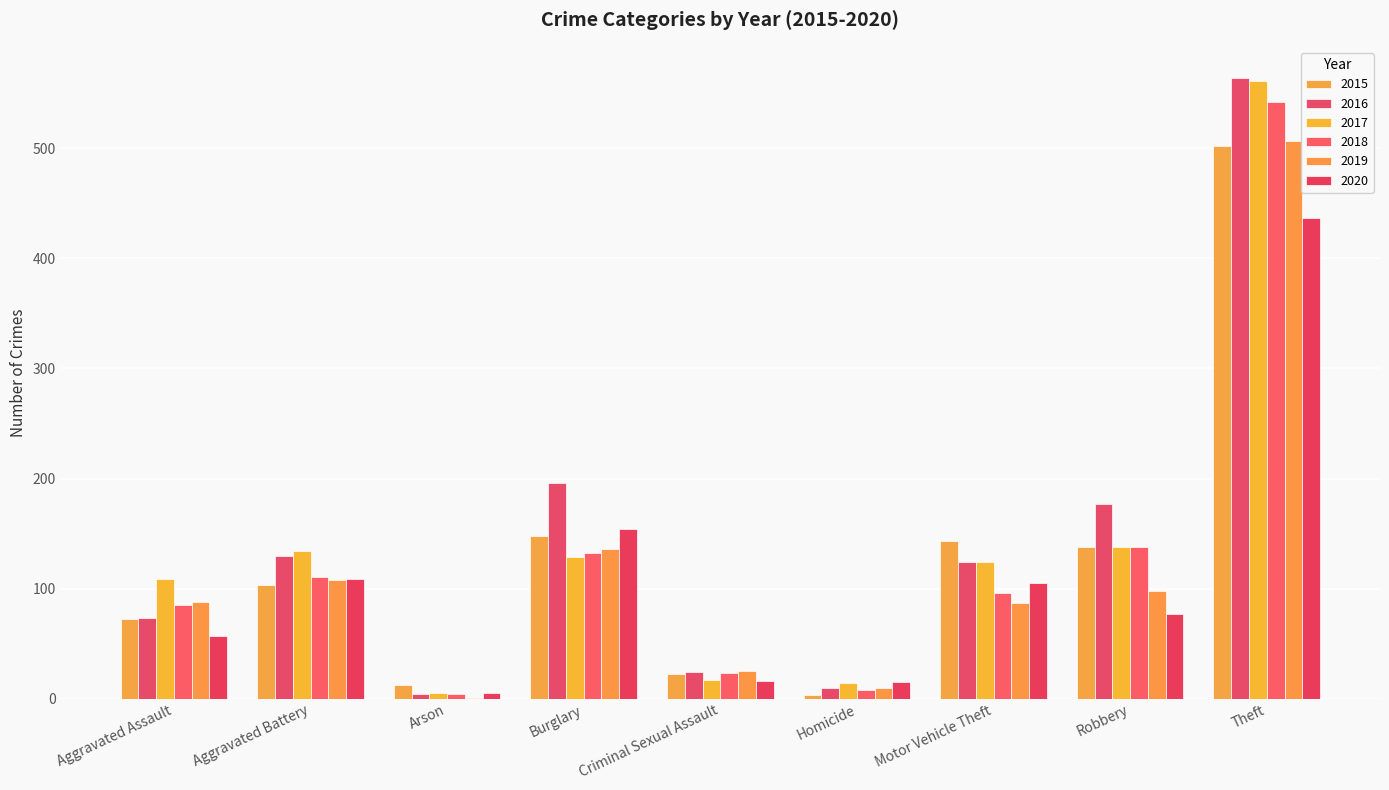

Rank the series by their maximum value, from highest to lowest.

2016, 2017, 2018, 2019, 2015, 2020